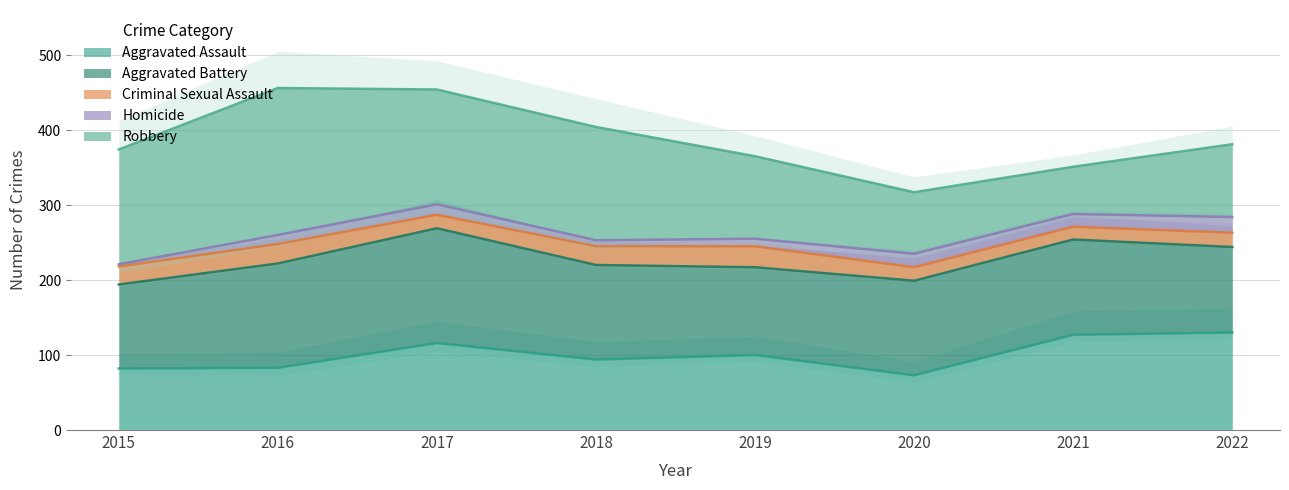

Reading left to right, extract all data points from this chart.

Aggravated Assault: 2015=82	2016=83	2017=116	2018=94	2019=100	2020=73	2021=127	2022=130
Aggravated Battery: 2015=112	2016=139	2017=153	2018=126	2019=117	2020=126	2021=127	2022=114
Criminal Sexual Assault: 2015=24	2016=26	2017=18	2018=25	2019=28	2020=18	2021=17	2022=19
Homicide: 2015=3	2016=12	2017=14	2018=8	2019=10	2020=18	2021=17	2022=21
Robbery: 2015=153	2016=196	2017=153	2018=151	2019=110	2020=82	2021=63	2022=97